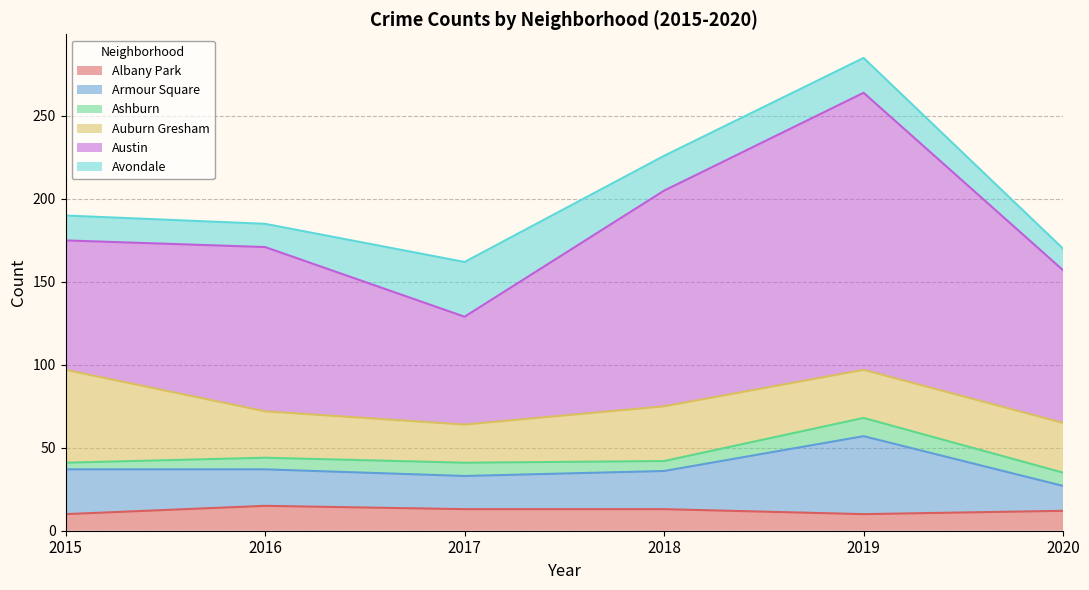

Rank the series at 2020 from lowest to highest value.

Ashburn, Albany Park, Avondale, Armour Square, Auburn Gresham, Austin